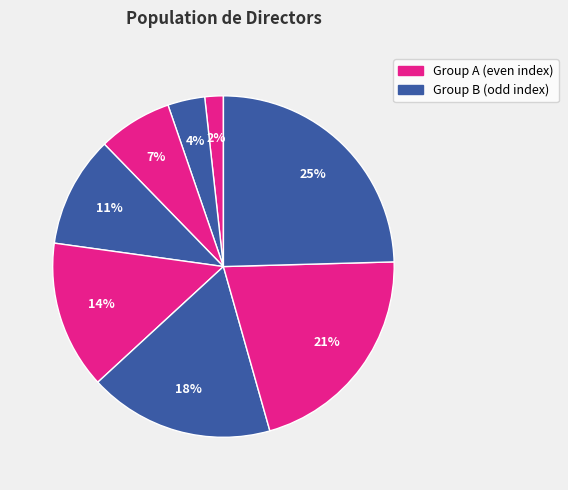

How many segments does this pie chart have?

8